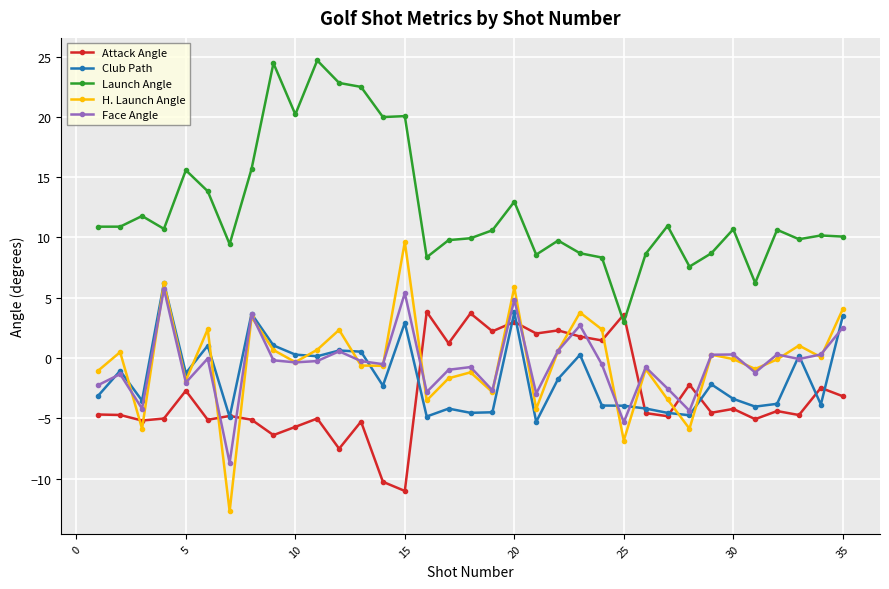

What is the minimum value for Launch Angle?

3.0